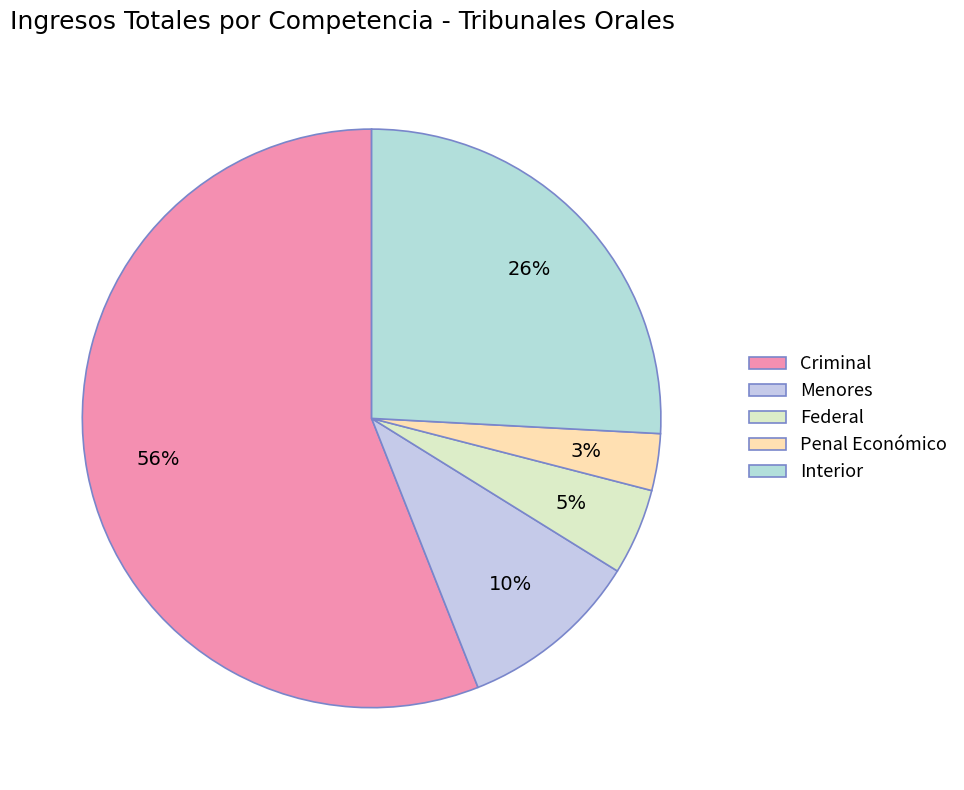

Count the number of slices in the pie.

5